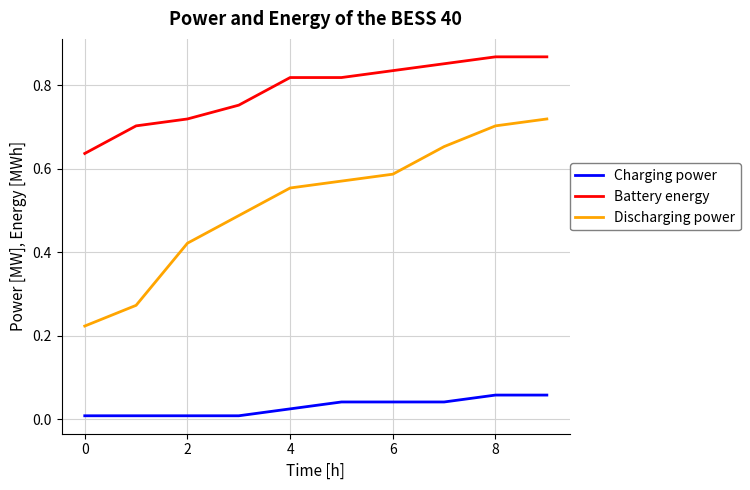

Rank the series by their maximum value, from highest to lowest.

Battery energy, Discharging power, Charging power